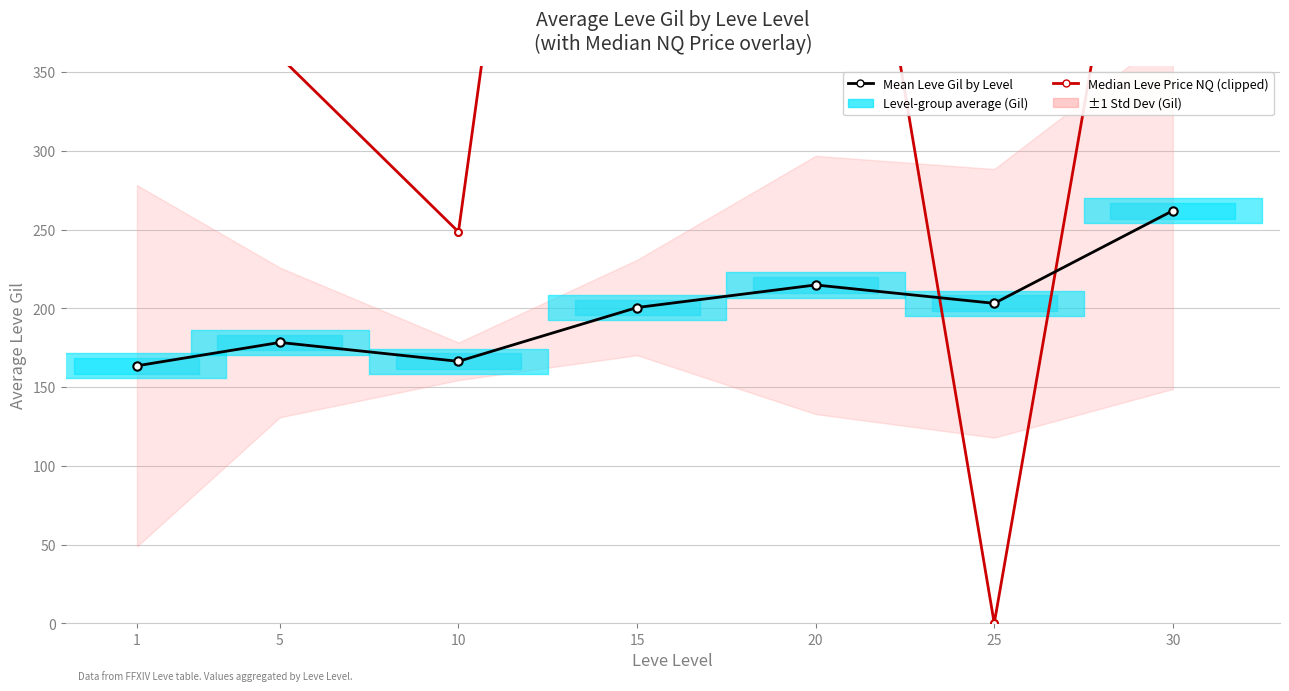

At which label is Mean Leve Gil by Level closest to 212?

20